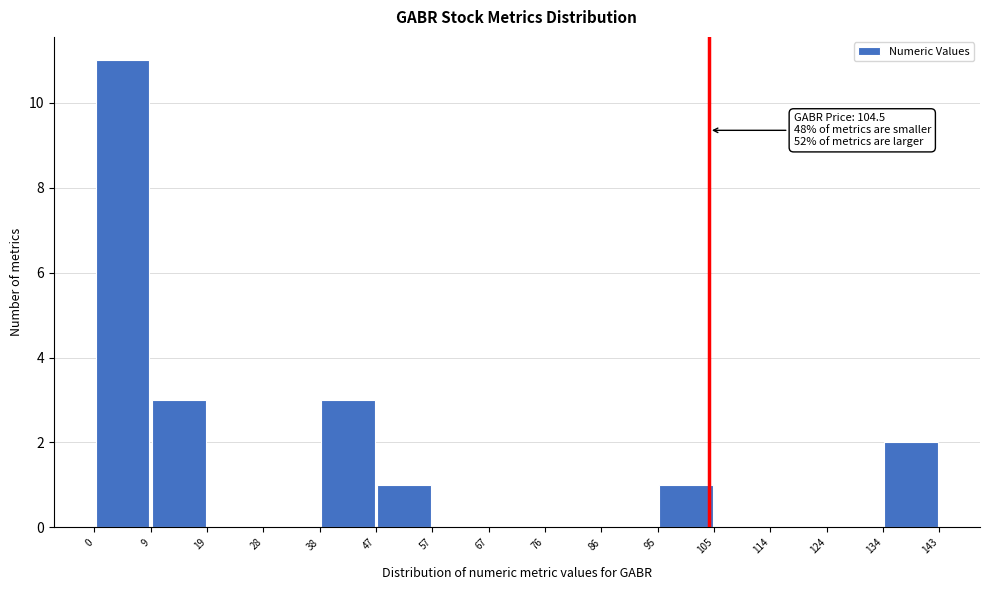

Over which range of the x-axis is the bar tallest?

0 to 9